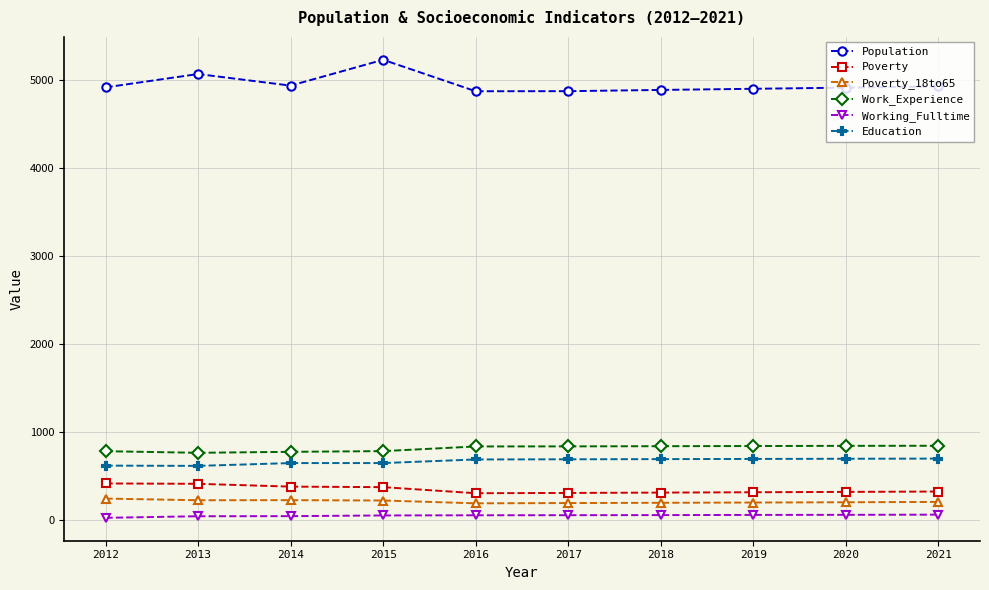

How many lines are shown in the chart?

6